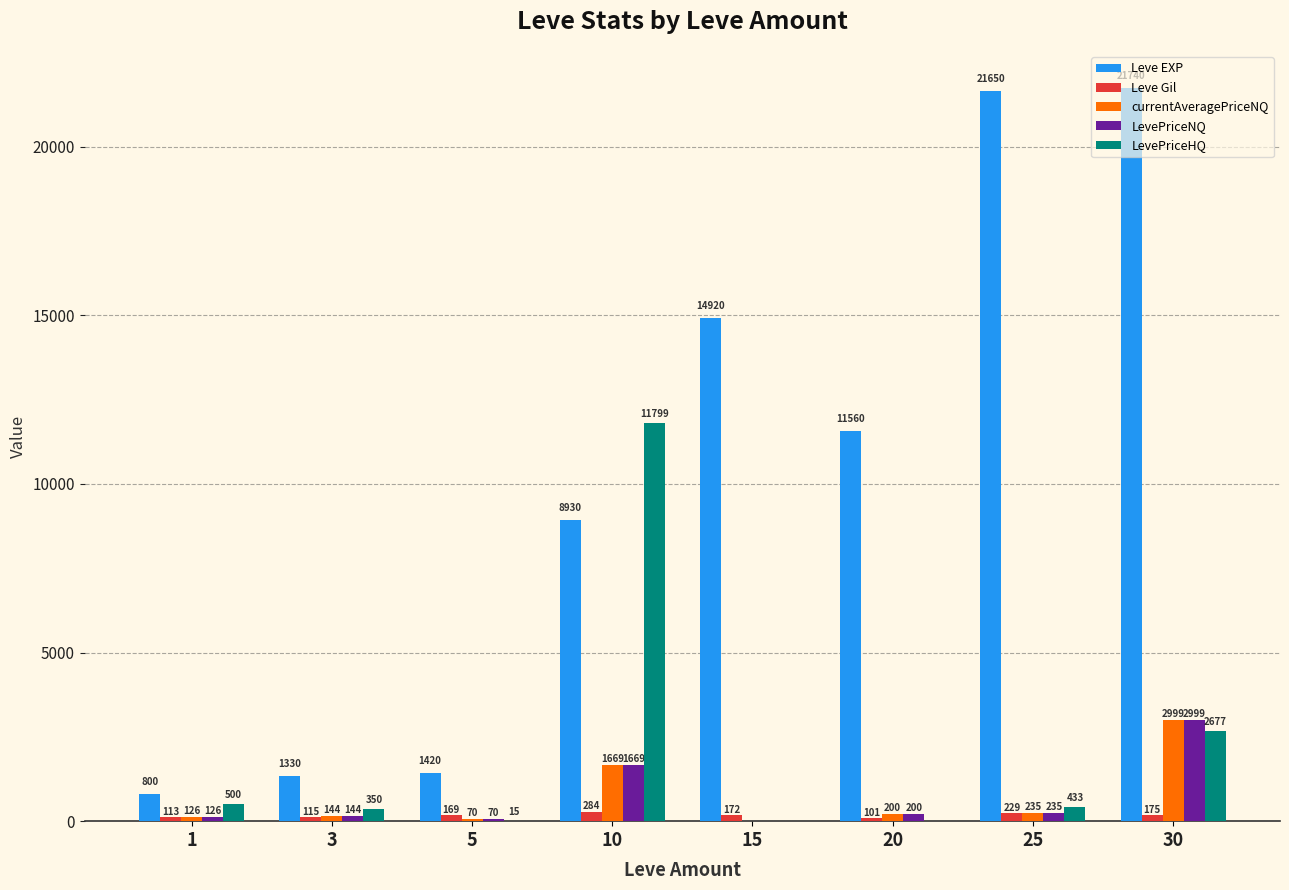

What is the difference between the LevePriceHQ values at 30 and 20?

2677.0